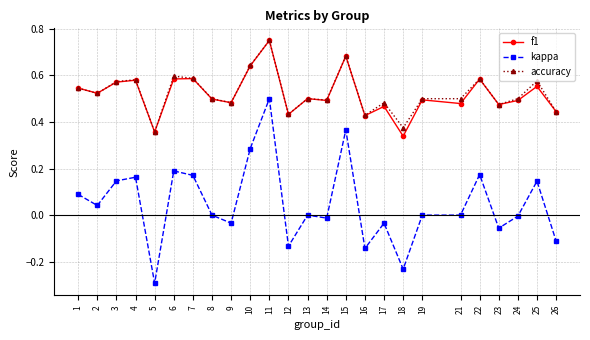

True or false: accuracy has more than 2 points higher than both neighbors.

True